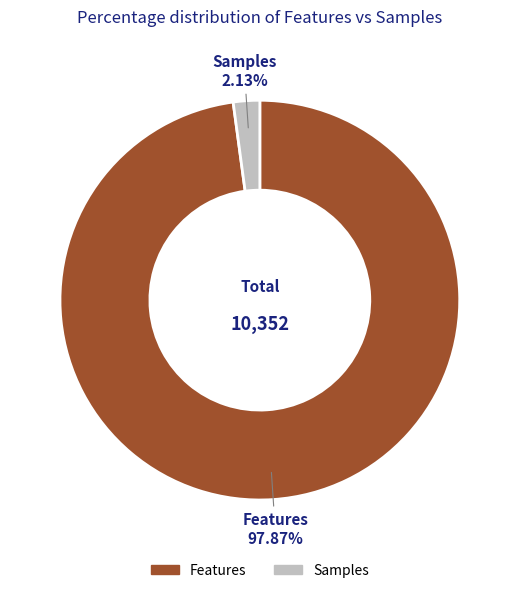

Does any single category account for the majority?

Yes